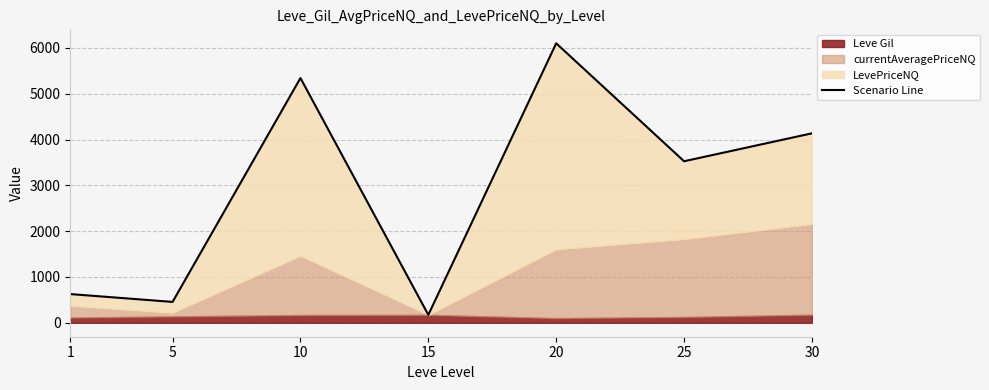

Is it true that the value at 1 is 626.0?

True